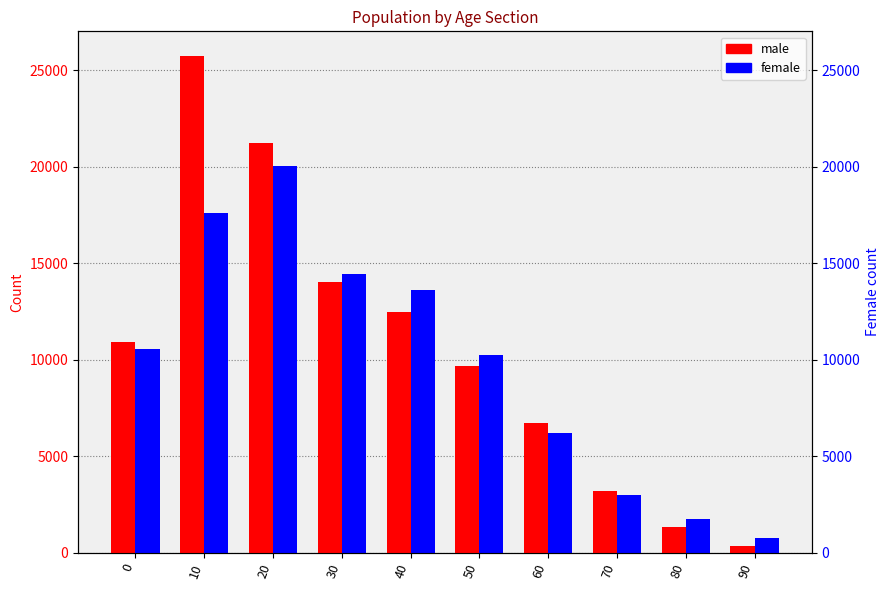

How many bars are there in each group?

2